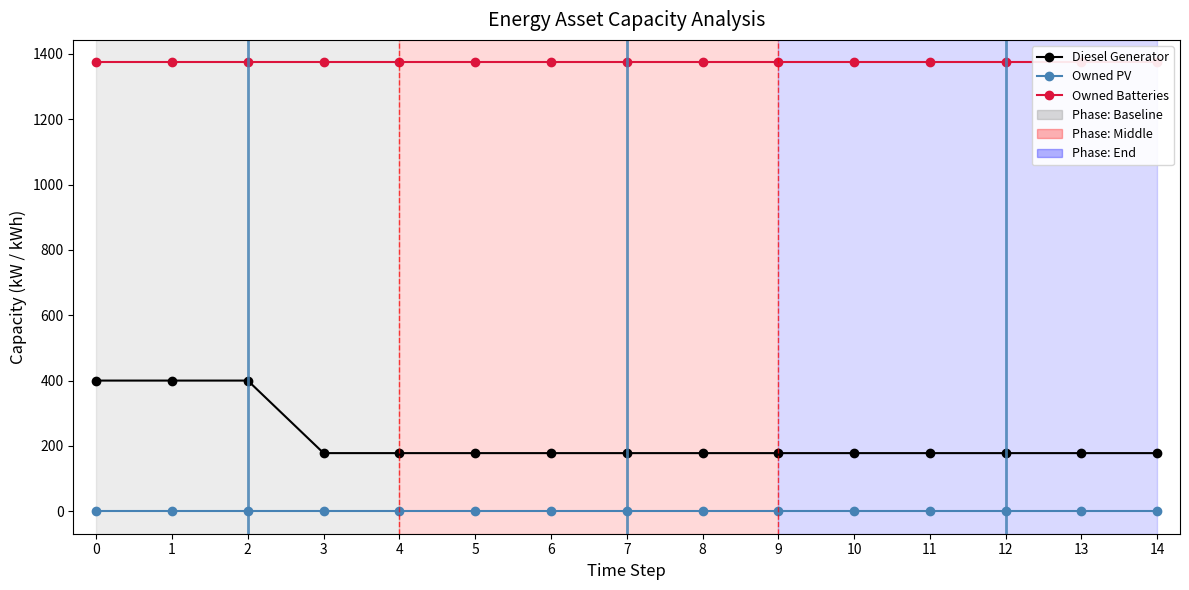

True or false: Diesel Generator has more than 0 points higher than both neighbors.

False